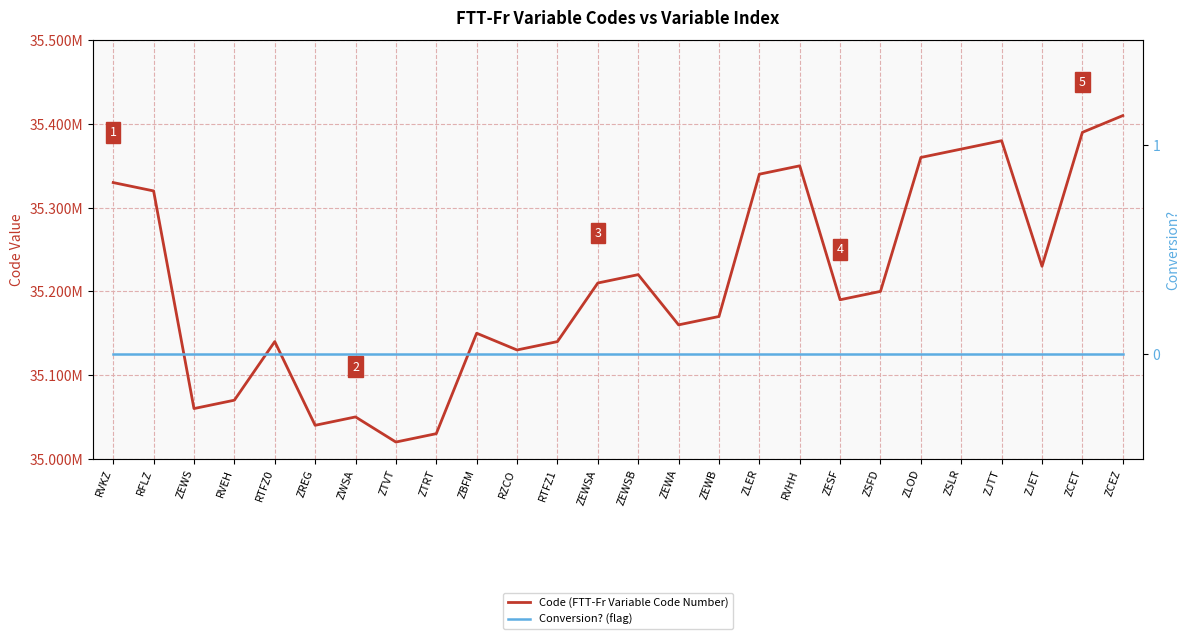

At ZCEZ, list the series in order from largest to smallest.

Code (FTT-Fr Variable Code Number), Conversion? (flag)